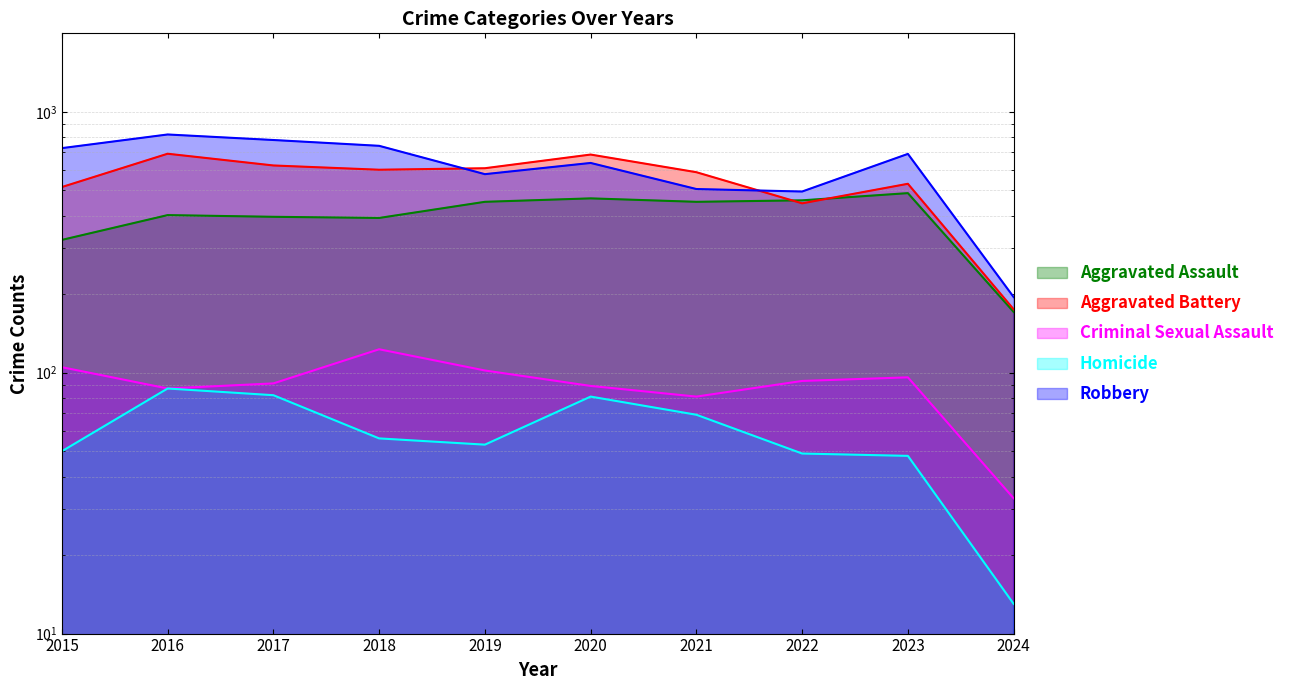

At how many categories does at least one series exceed 705?

4